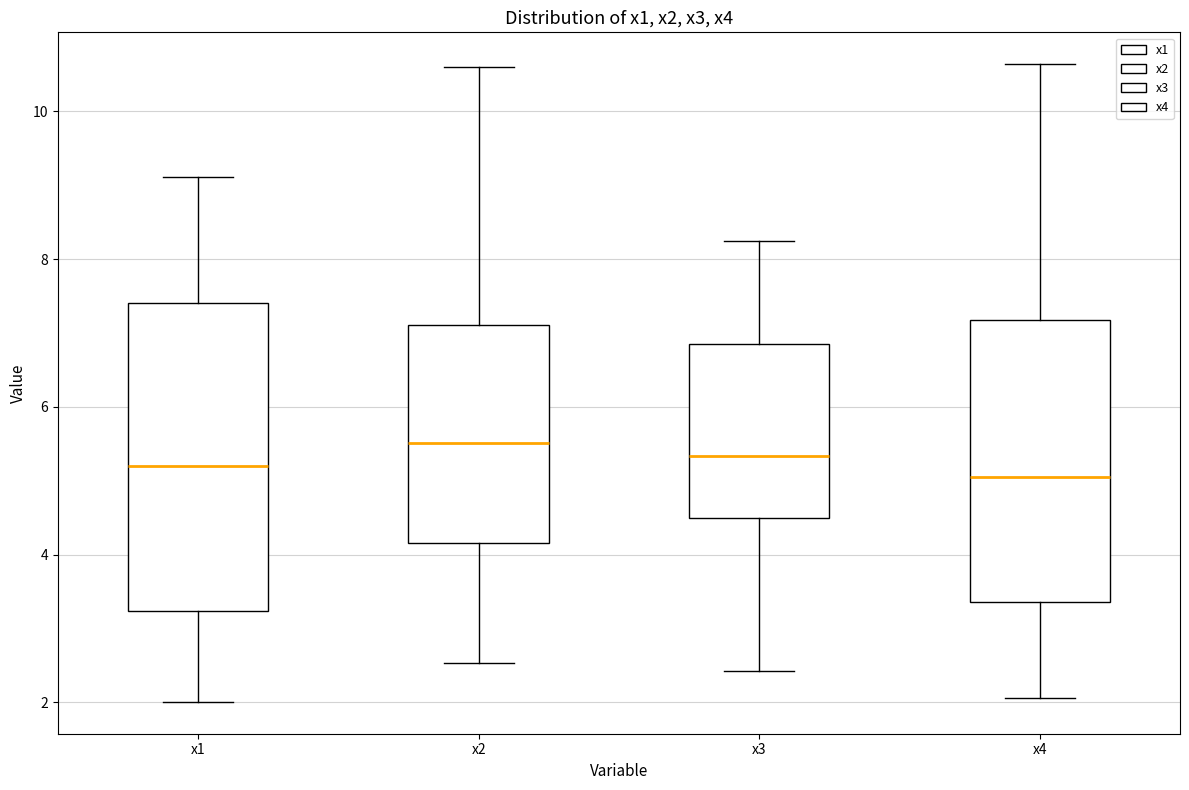

Where does the lower whisker of the box for x1 end on the y-axis? The values are not printed on the chart, so give them approximately, as read against the axis.

2.0